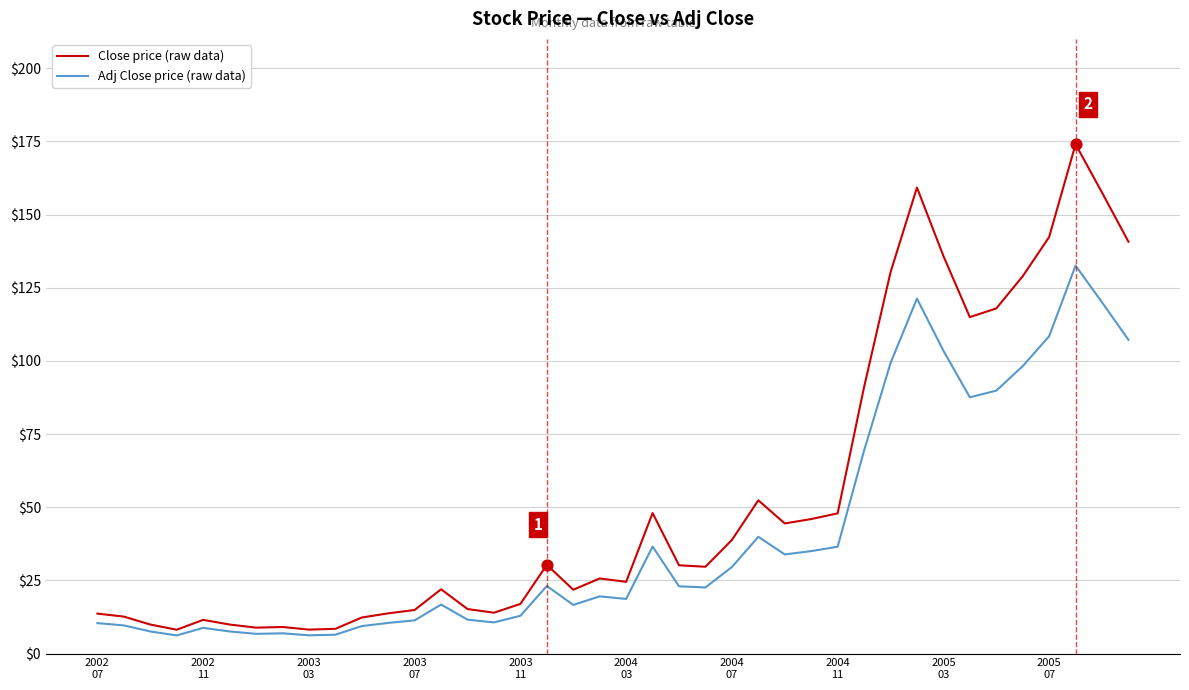

Which series has the widest spread of values?

Close price (raw data)